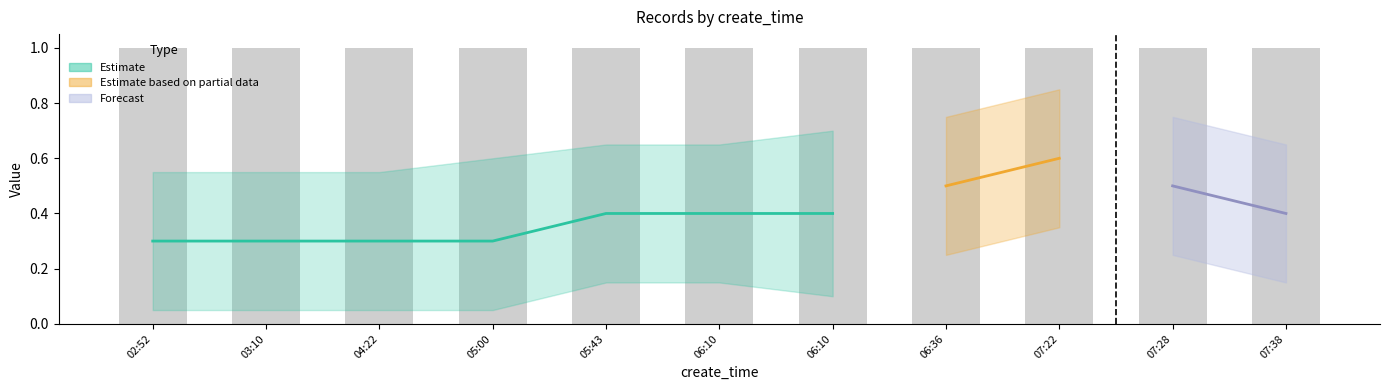

Between 2021-01-15 06:10:53 and 2021-01-15 07:22:52, which is larger?

2021-01-15 07:22:52